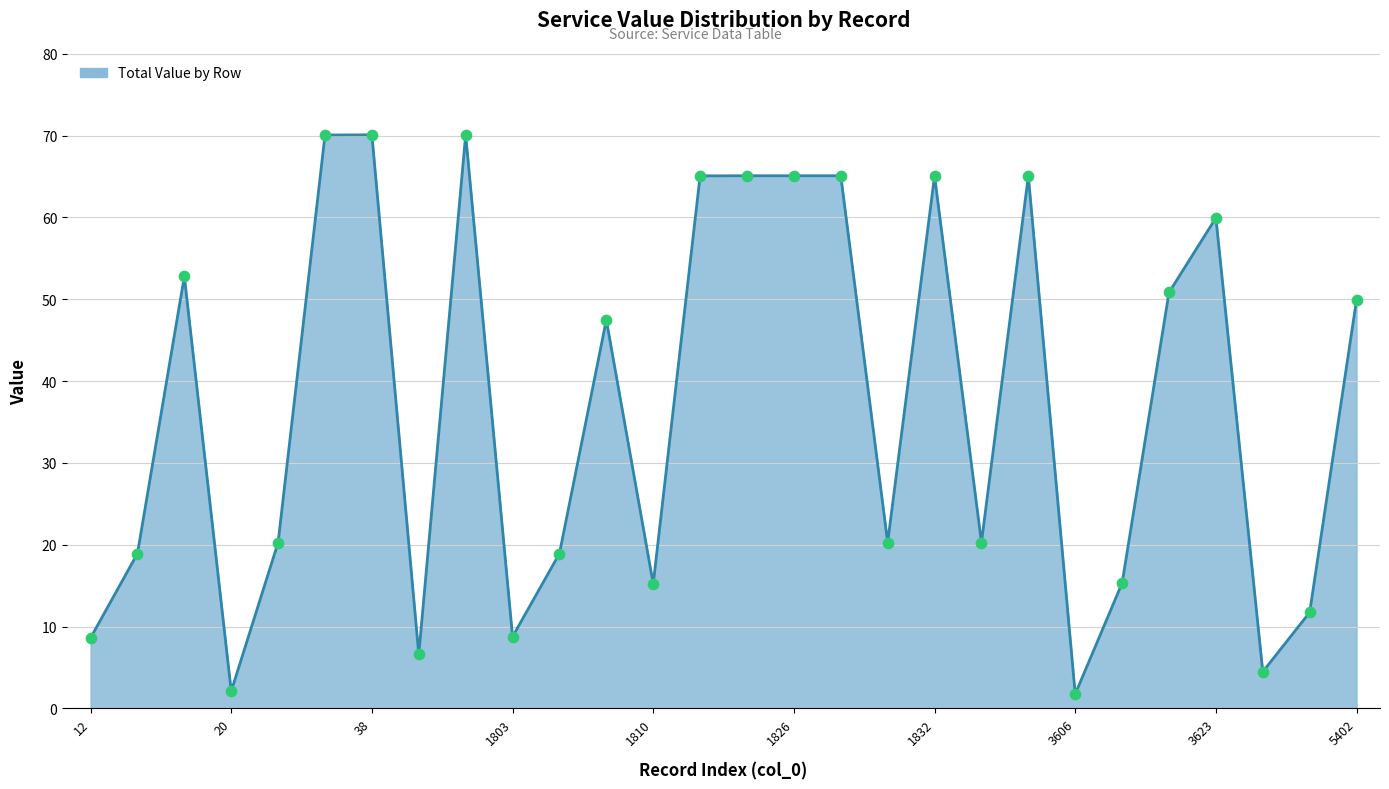

What is the smallest value displayed?

1.7